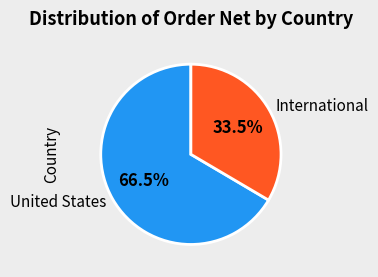

How many segments does this pie chart have?

2